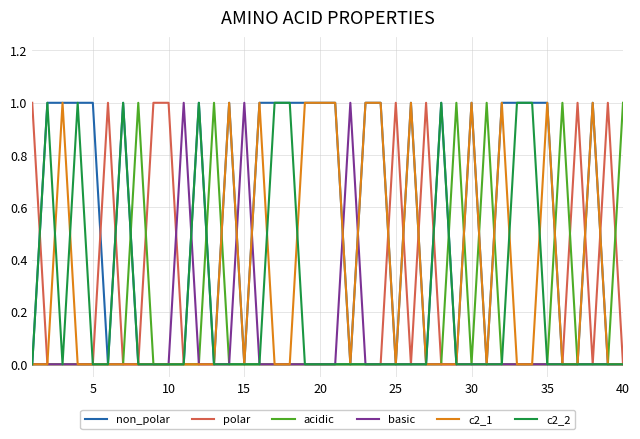

Which series has the largest total across all categories?

non_polar